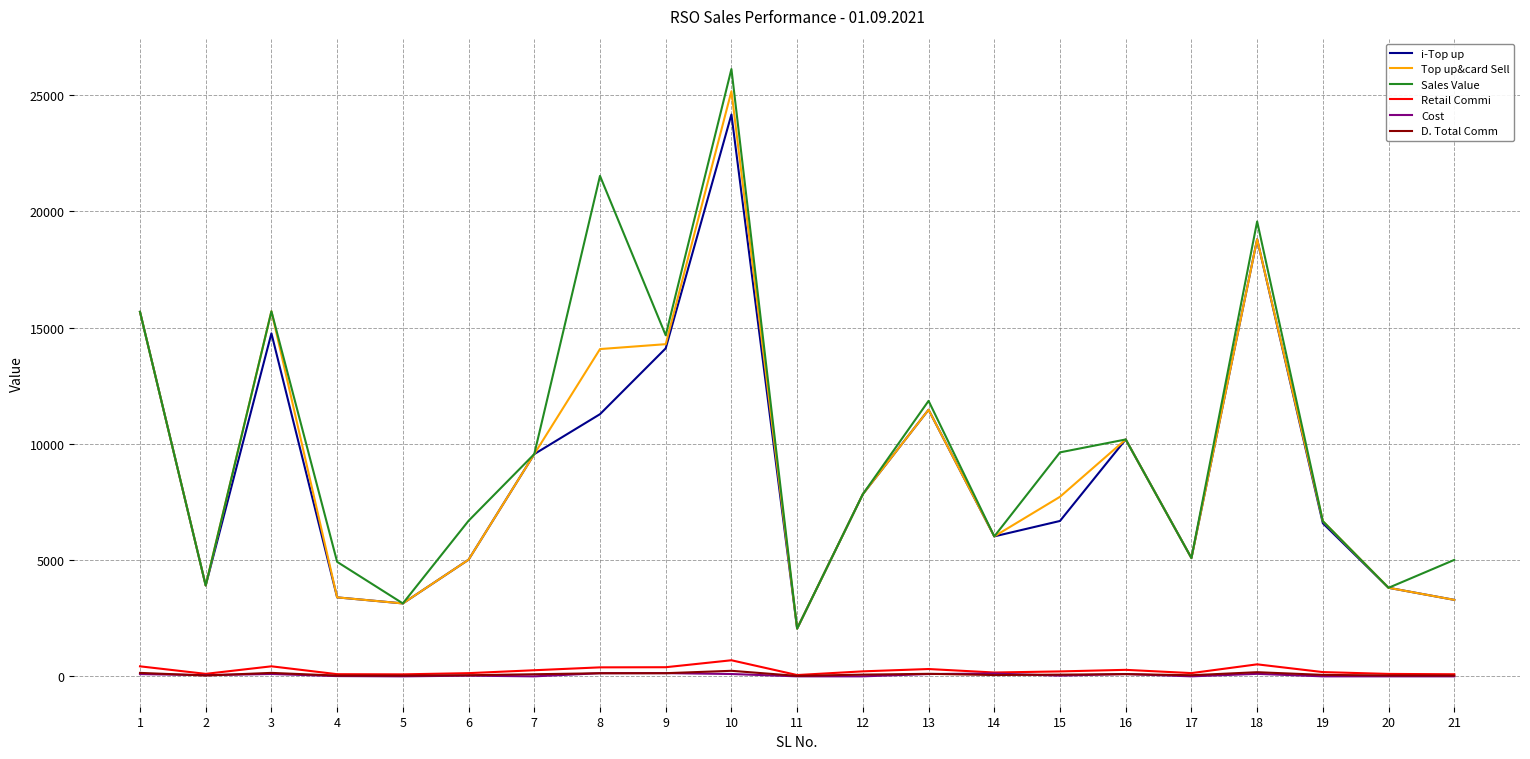

What are all the series names shown in the legend?

i-Top up, Top up&card Sell, Sales Value, Retail Commi, Cost, D. Total Comm